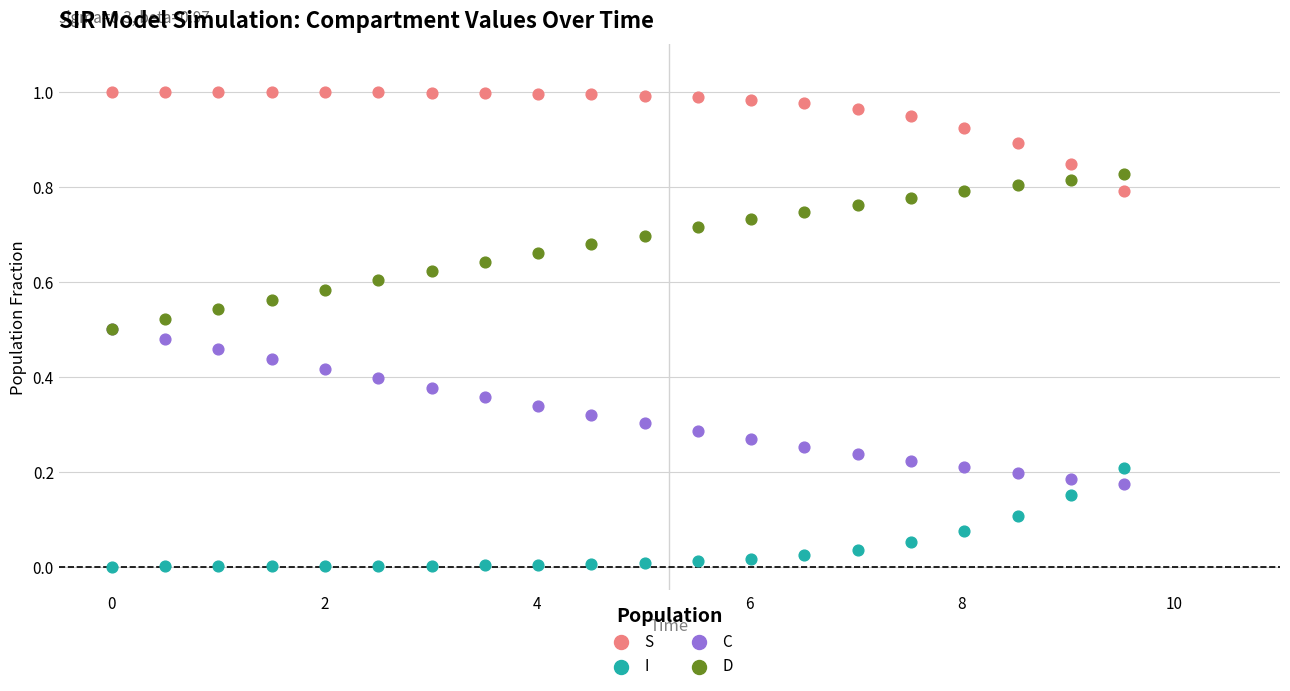

What are all the series names shown in the legend?

S, I, C, D